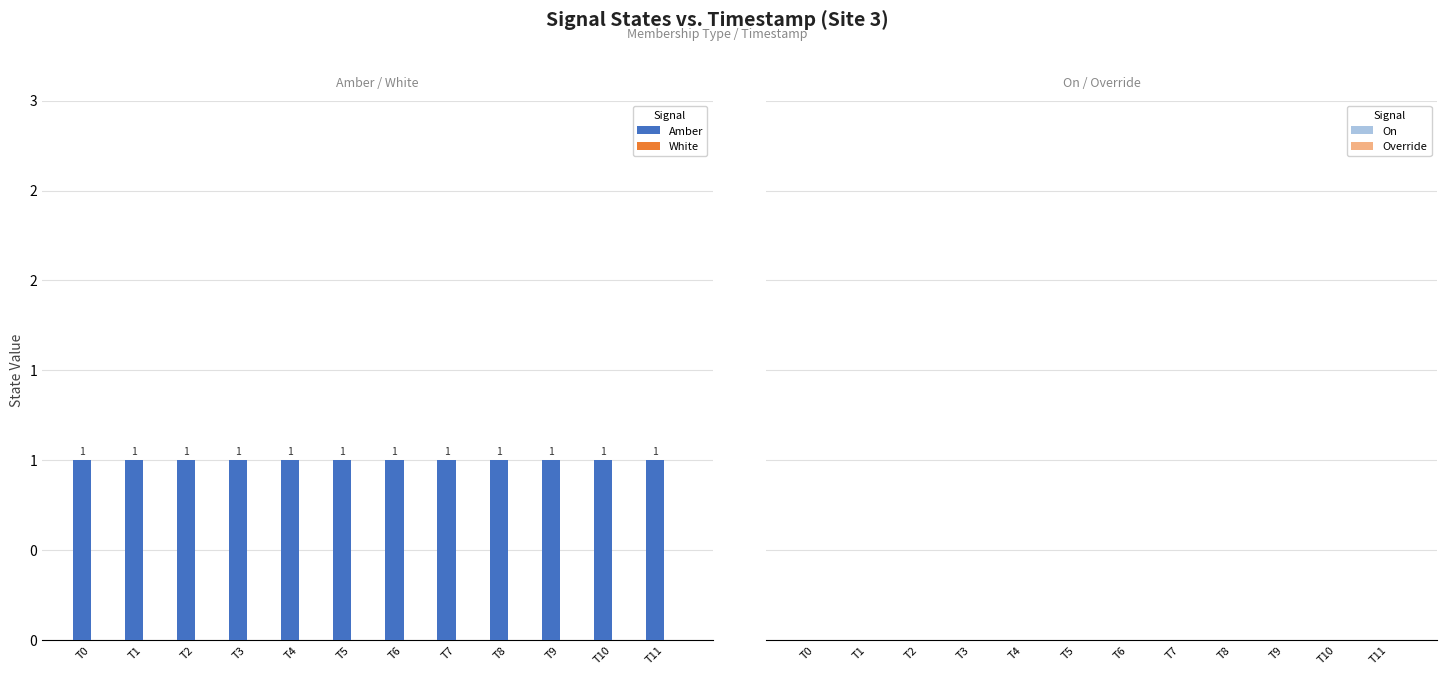

Which series changed the most between T3 and T11?

Amber